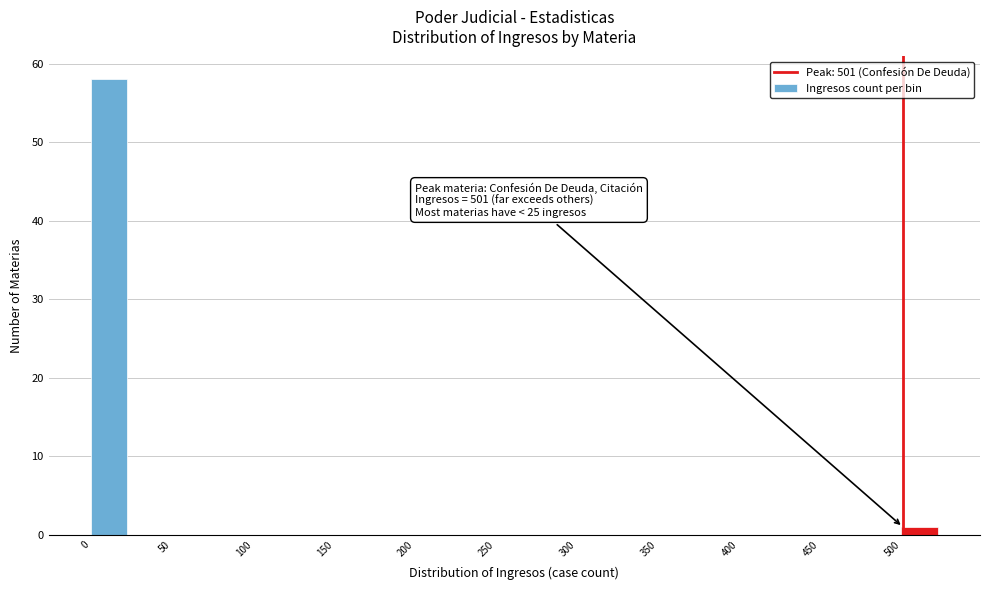

Which range on the x-axis has the tallest bar?

0 to 25